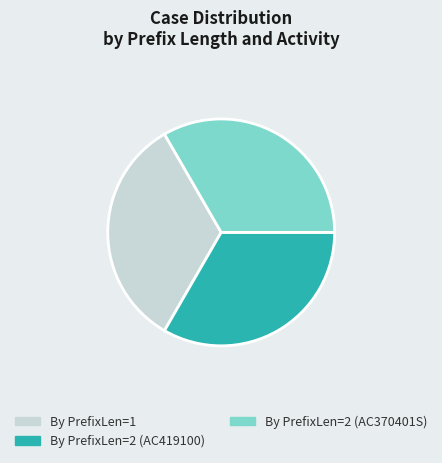

Is it true that By PrefixLen=1 is 45% of the pie?

False